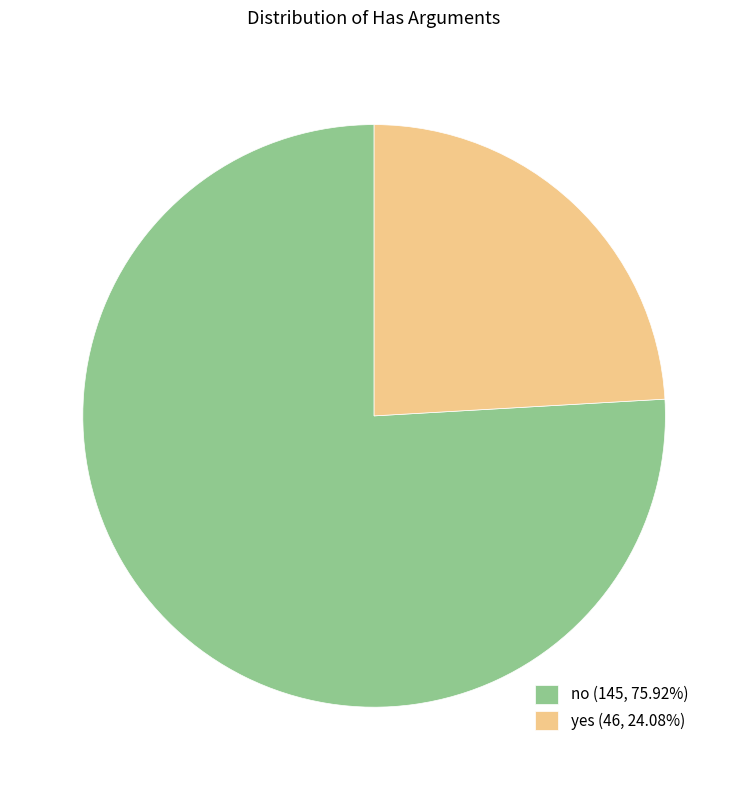

Is the sum of no (145, 75.92%) and yes (46, 24.08%) greater than half?

Yes